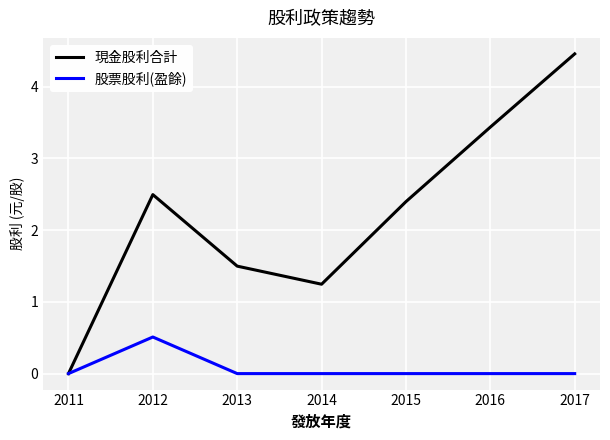

The 現金股利合計 series shows 3.4 at 2016. True or false?

True